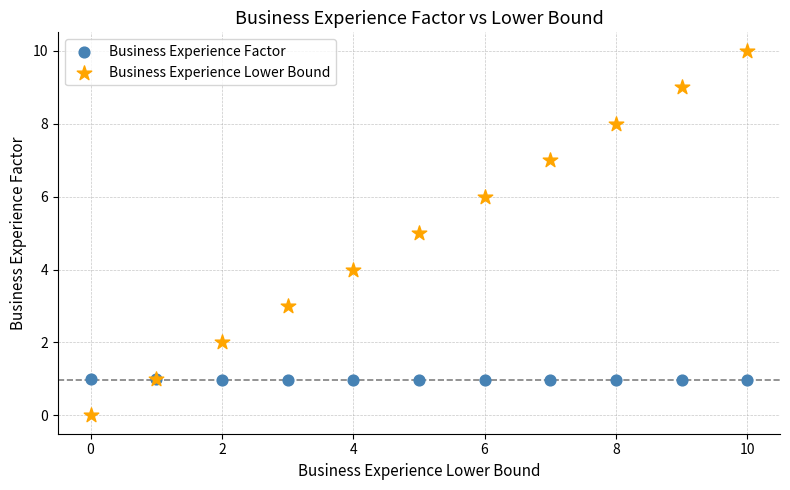

What are all the series names shown in the legend?

Business Experience Factor, Business Experience Lower Bound